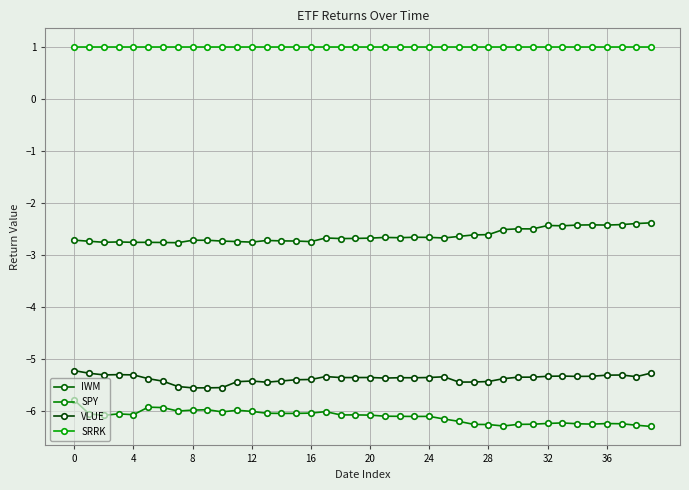

True or false: IWM and SPY intersect in this chart.

False